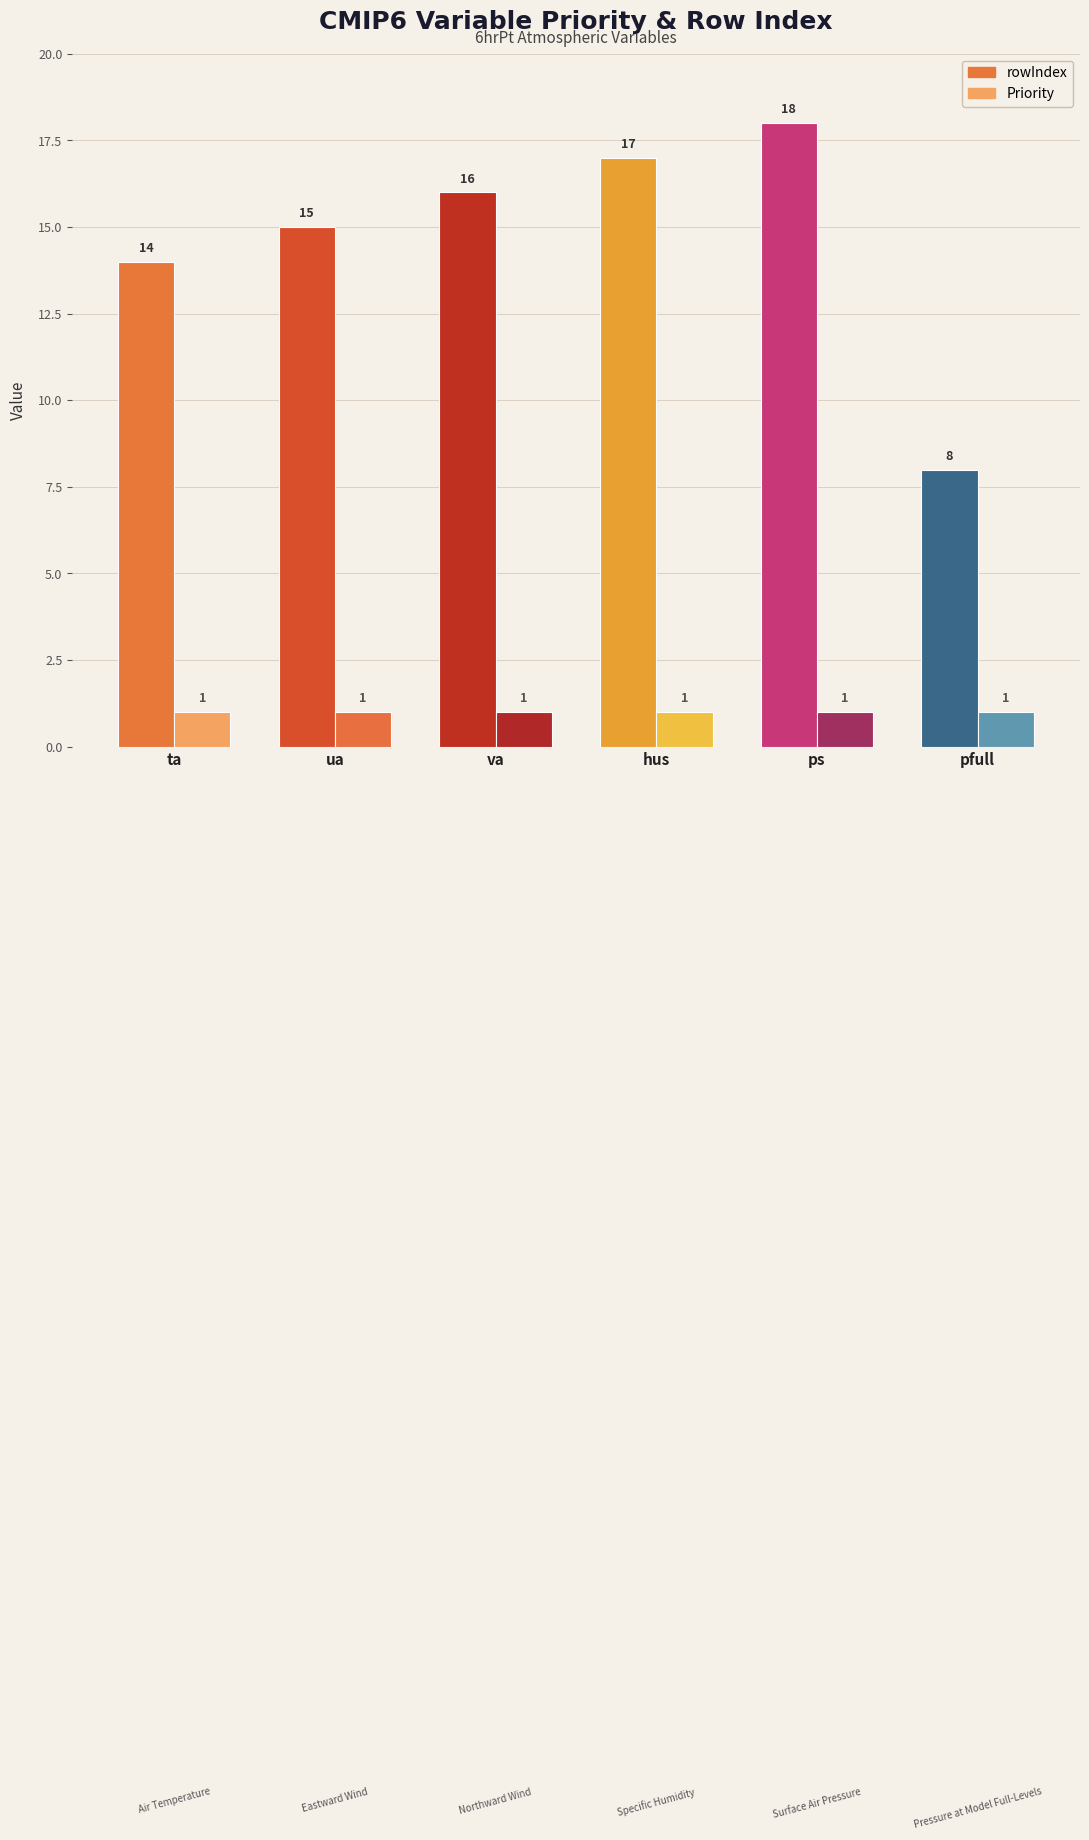

What is the maximum value for Priority?

1